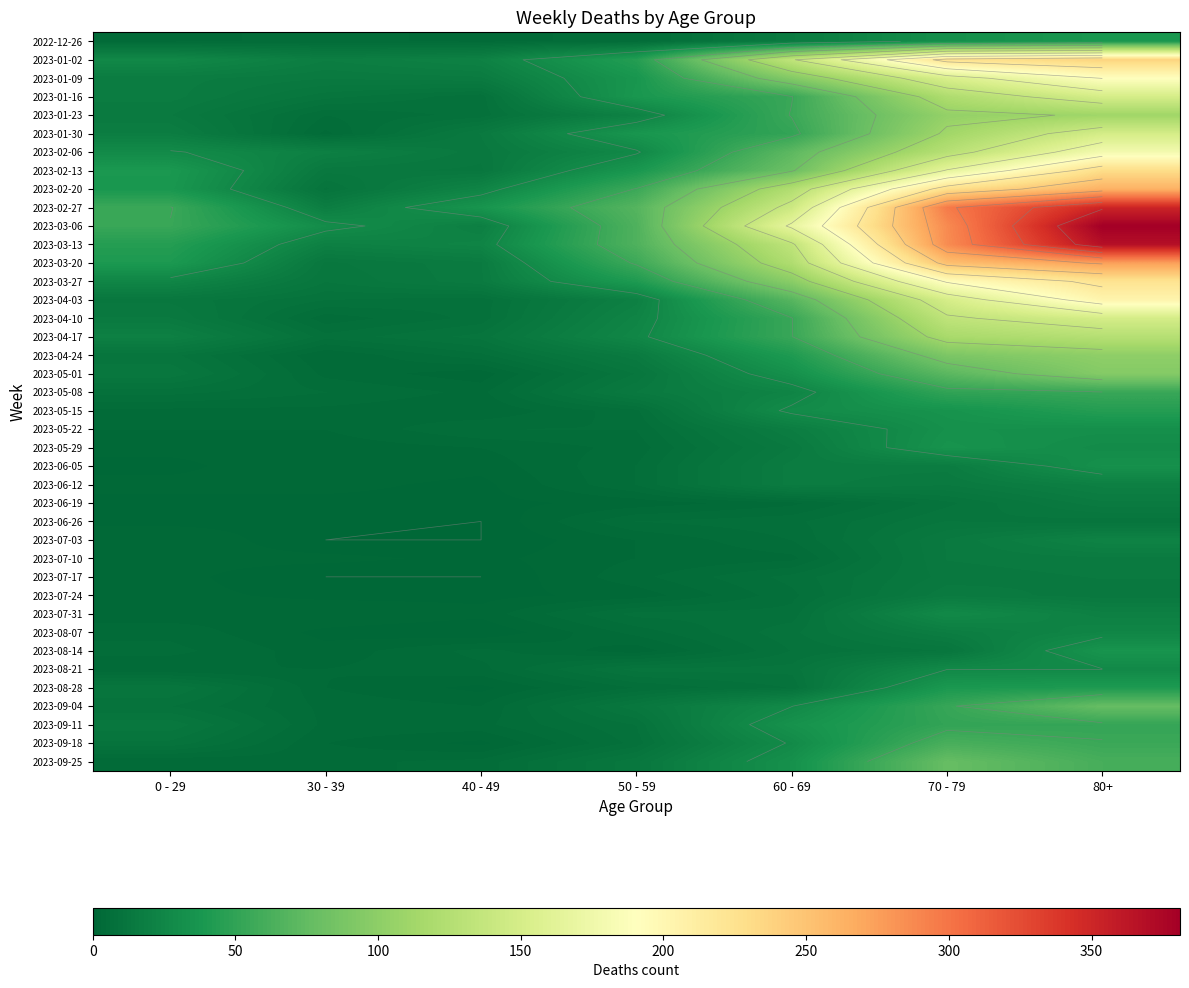

Which has a higher value, 60 - 69 or 50 - 59?

60 - 69